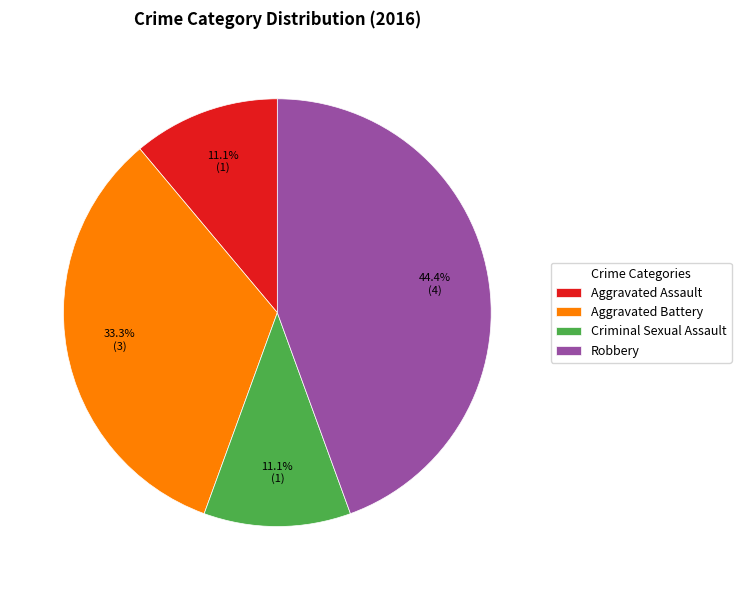

What is the largest slice in the pie chart?

Robbery